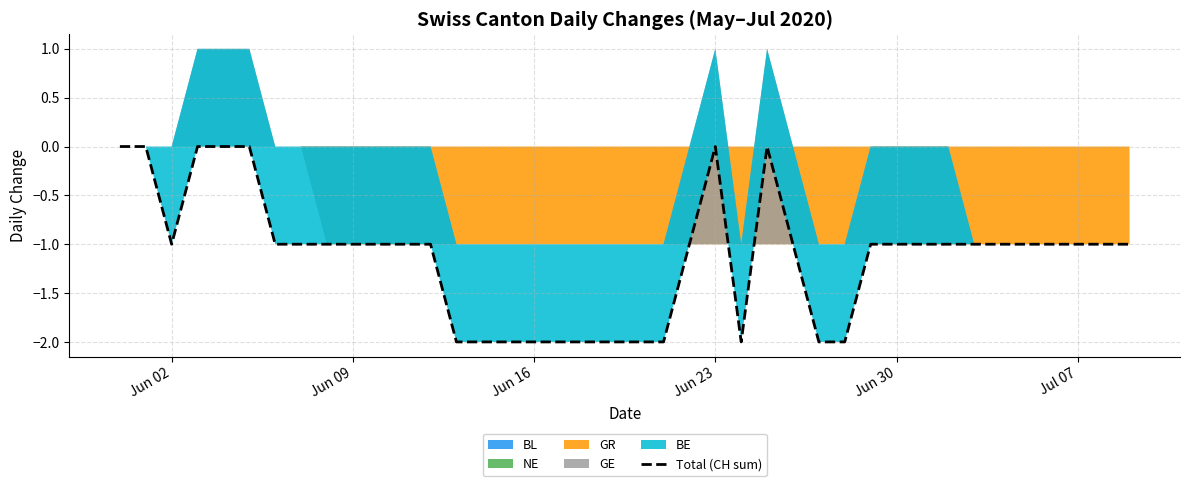

The value at 34 is -1. True or false?

False